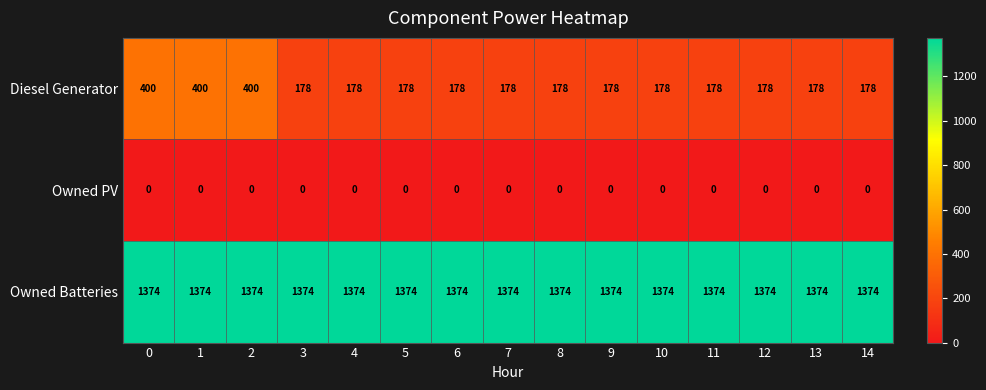

The value of Diesel Generator at 14 is 178. True or false?

True